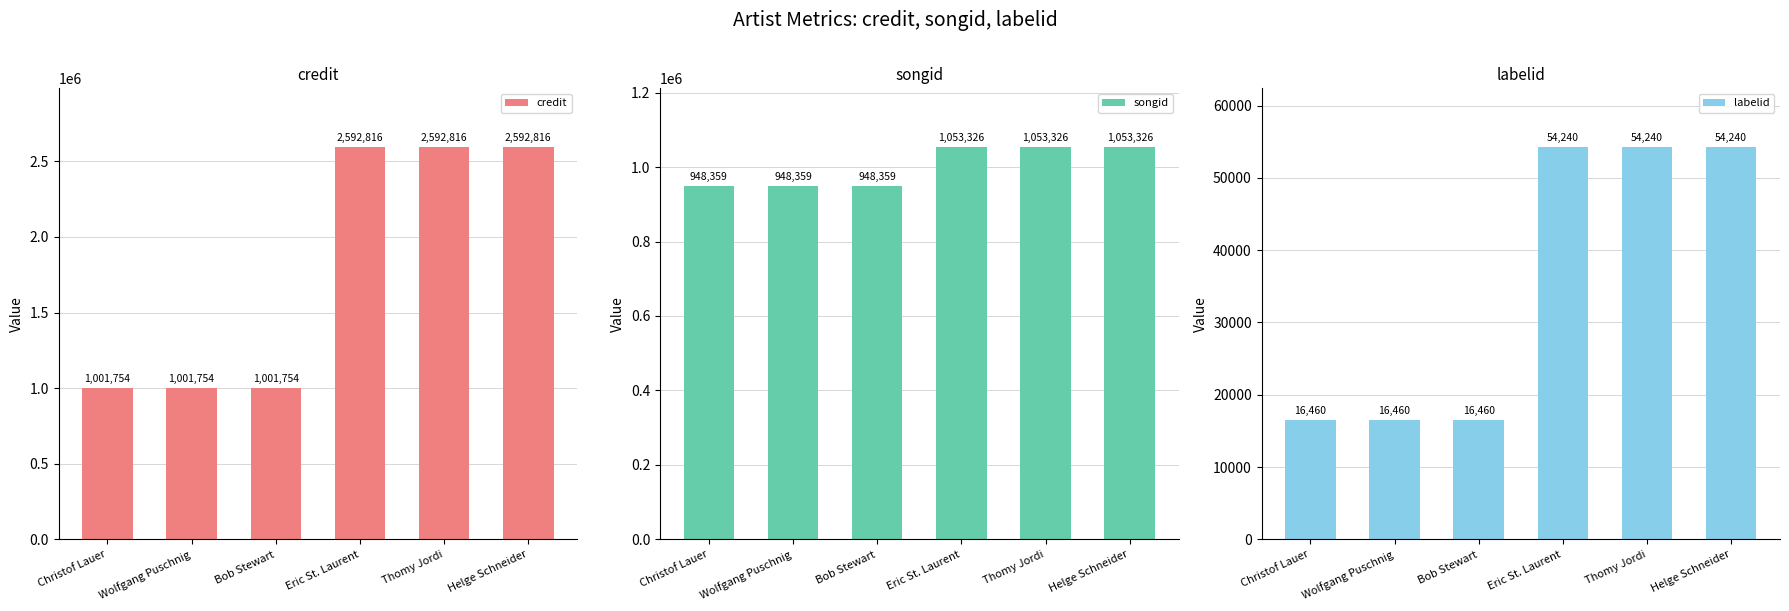

At which category does the chart reach its minimum across all series?

Christof Lauer